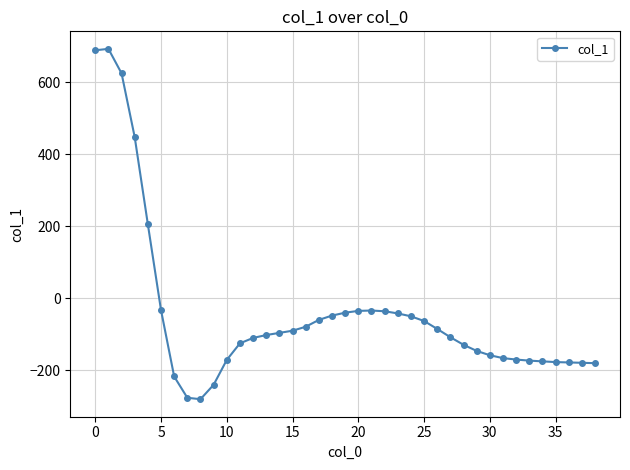

True or false: there are more than 1 points higher than both neighbors.

True